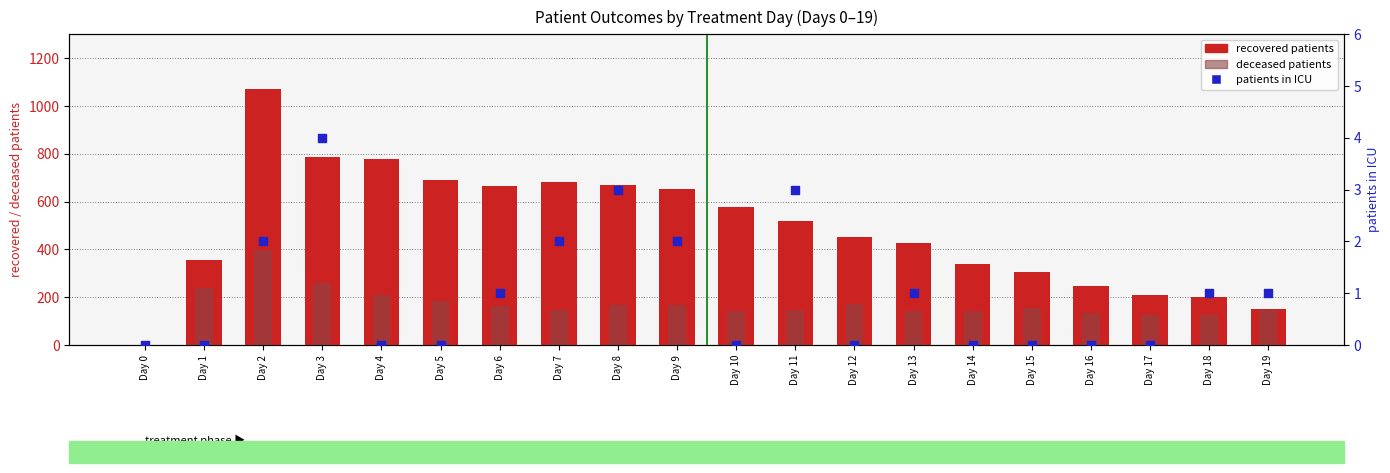

Is the value of patients in ICU at Day 3 greater than the value of recovered patients at Day 19?

No